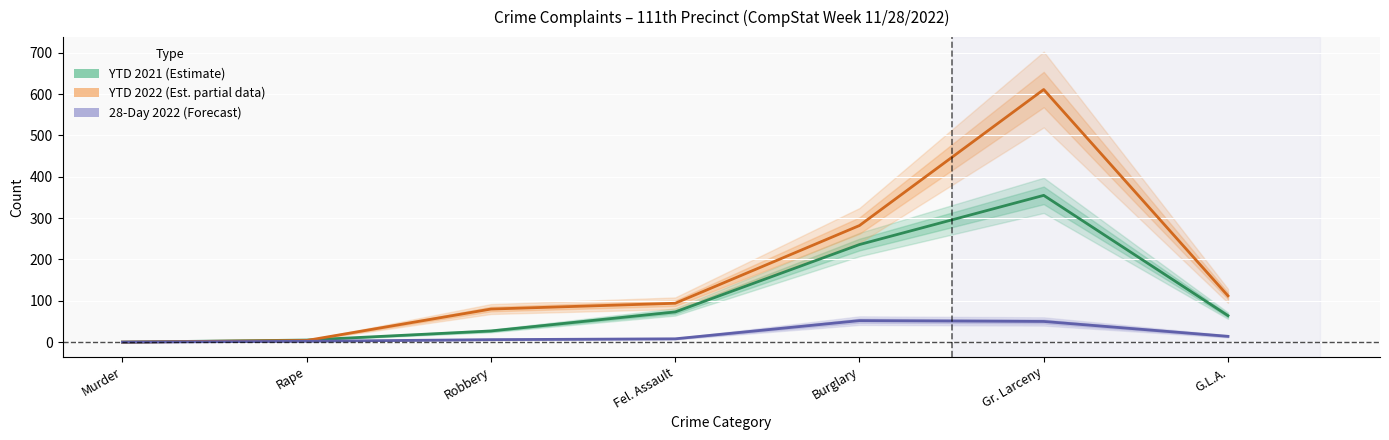

Reading left to right, list all the values displayed in this chart.

YTD 2021 (Estimate): 0	5	27	73	236	355	64
YTD 2022 (Est. partial data): 0	4	80	94	282	611	112
28-Day 2022 (Forecast): 0	2	6	8	52	50	14